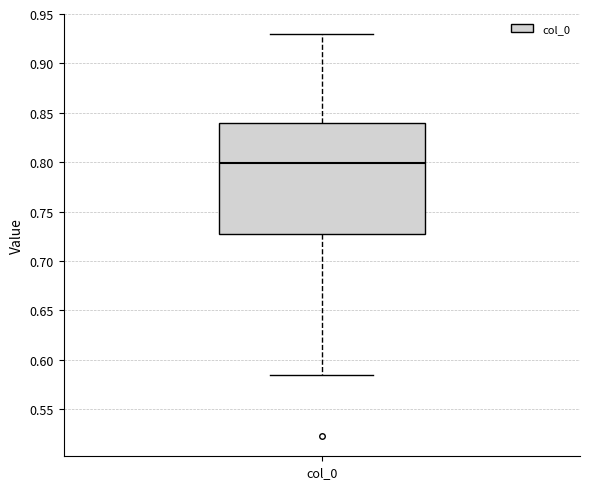

Read this box plot against the y-axis: the position of the median line, the range covered by the box, and the ends of both whiskers. The values are not printed on the chart, so give them approximately, as read against the axis.

median 0.800, box 0.730 to 0.840, whiskers 0.585 to 0.930